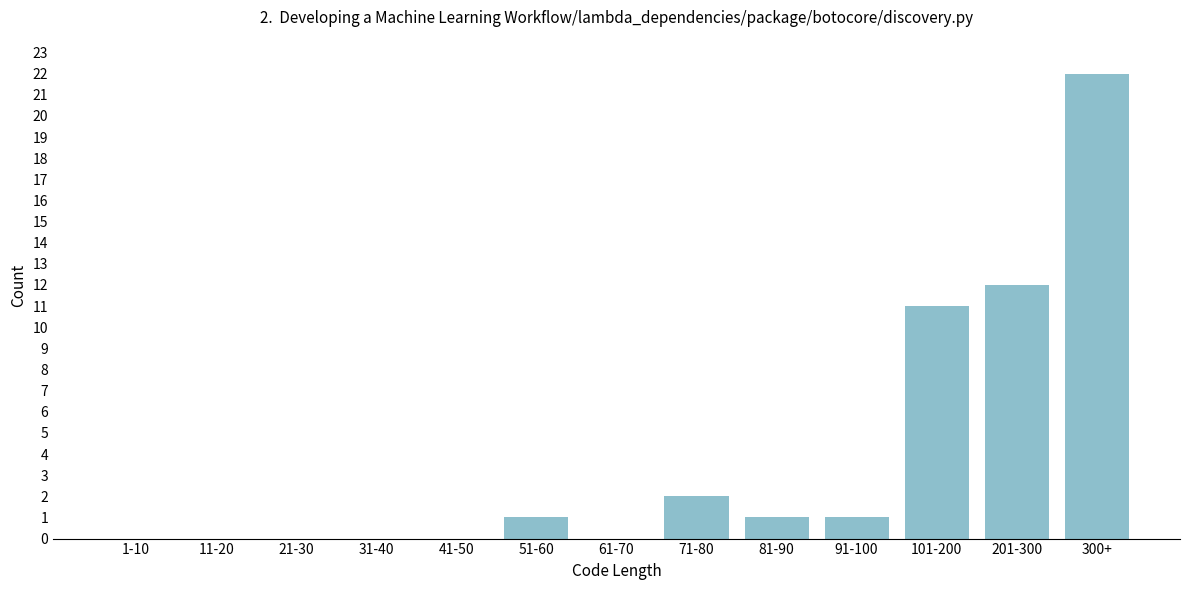

Reading left to right, list all the values displayed in this chart.

1-10=0	11-20=0	21-30=0	31-40=0	41-50=0	51-60=1	61-70=0	71-80=2	81-90=1	91-100=1	101-200=11	201-300=12	300+=22